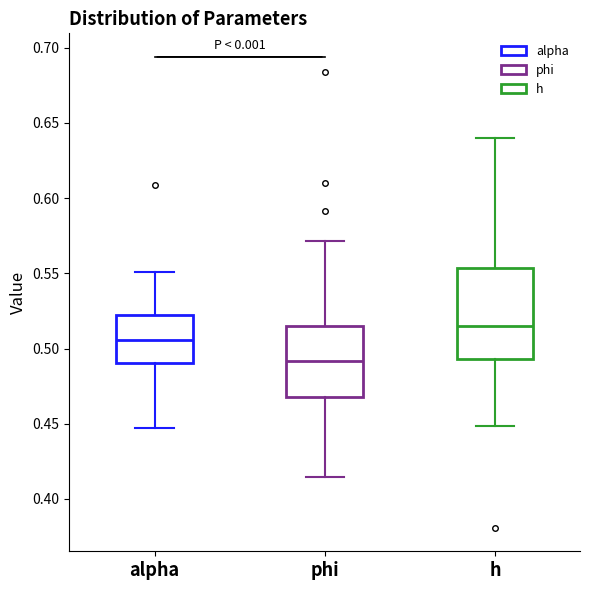

Where is the lower edge of the box for h on the y-axis? The values are not printed on the chart, so give them approximately, as read against the axis.

0.495